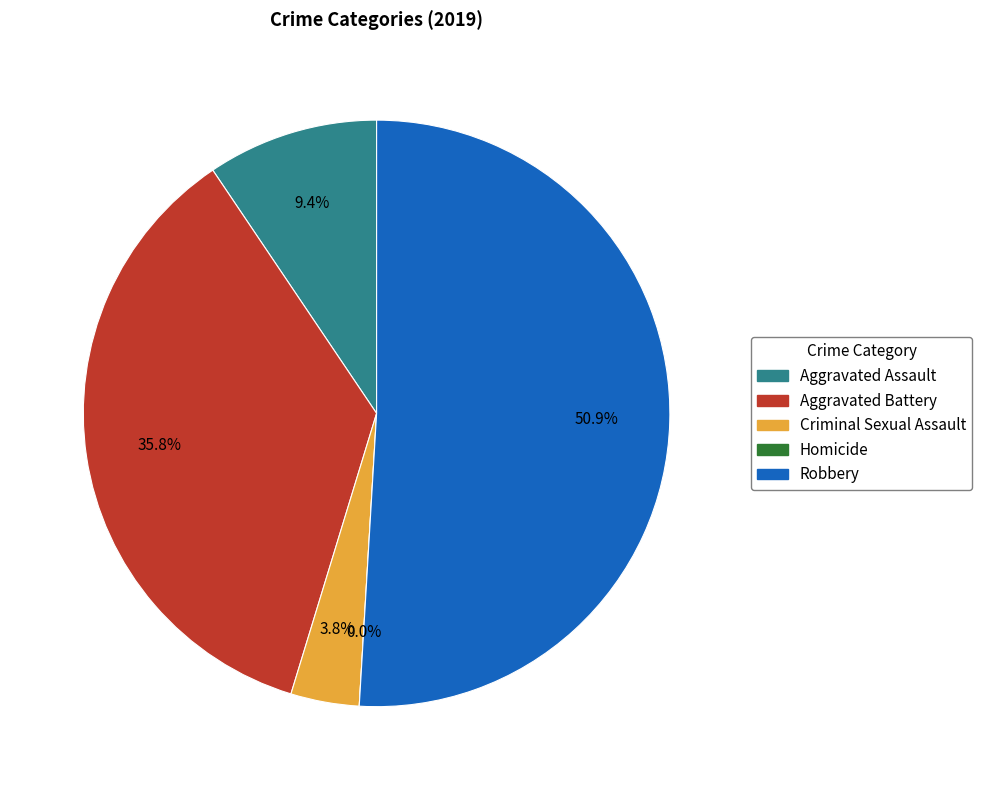

Which slice is the smallest?

Homicide